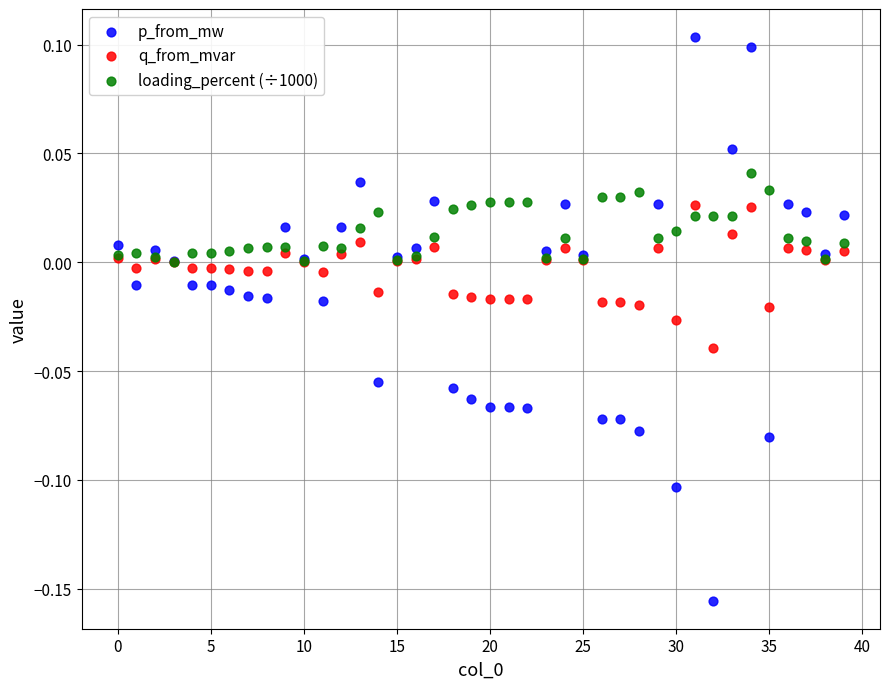

Which series reaches the maximum Y coordinate?

p_from_mw